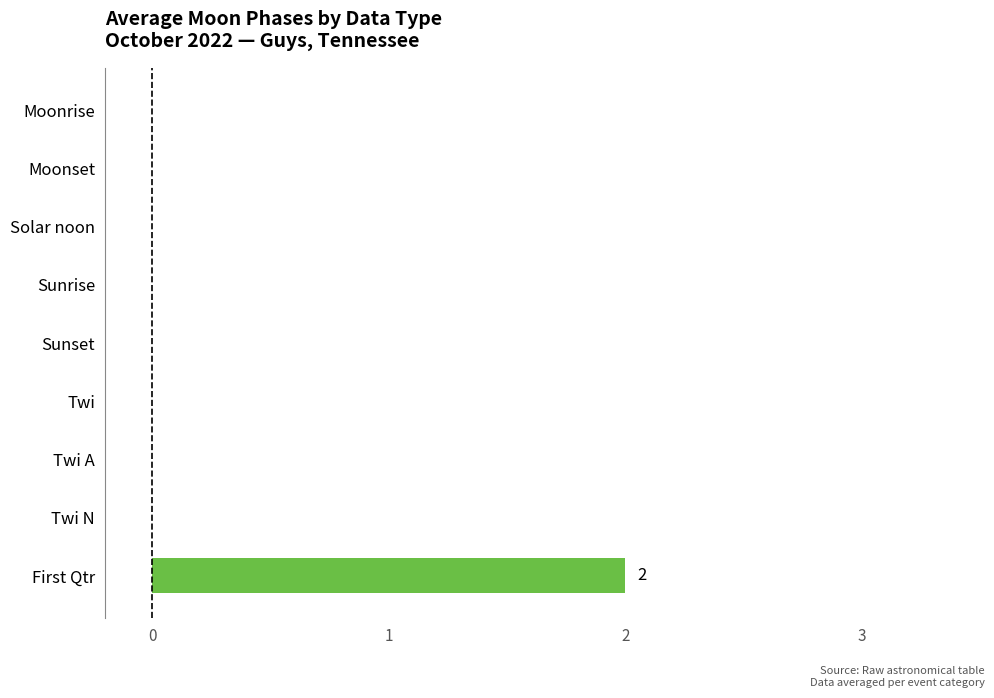

Is it true that the value at Twi is 0?

True